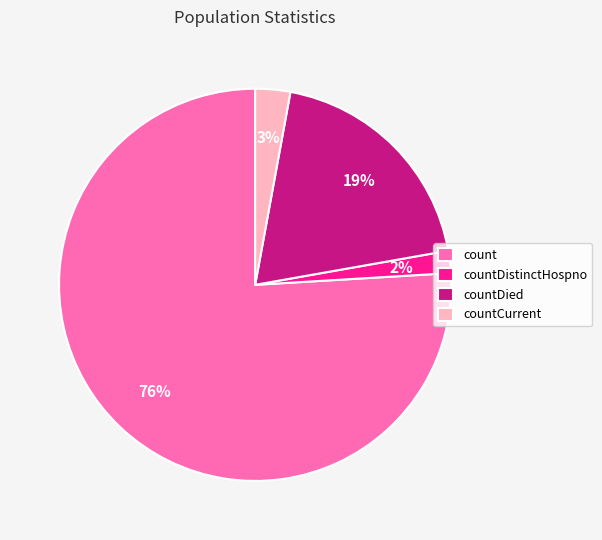

Combined, do countCurrent and countDied account for over 50%?

No